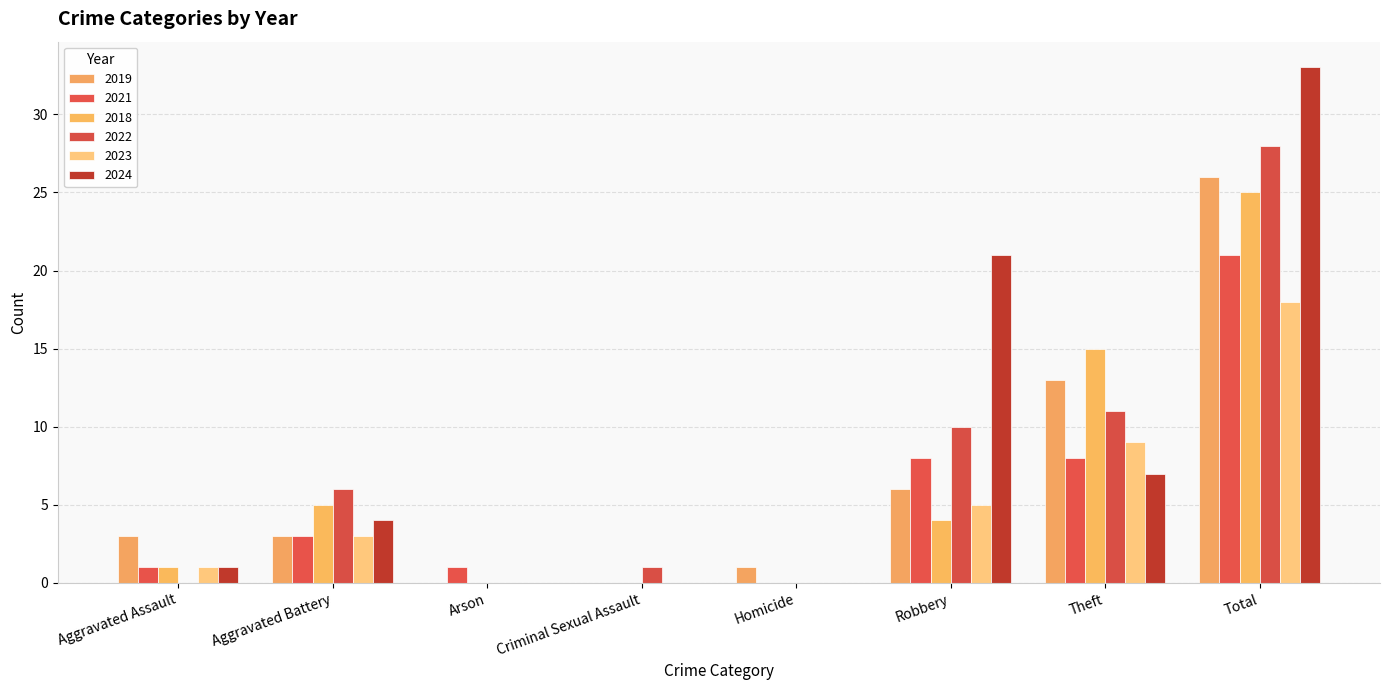

Which series has the widest spread of values?

2024